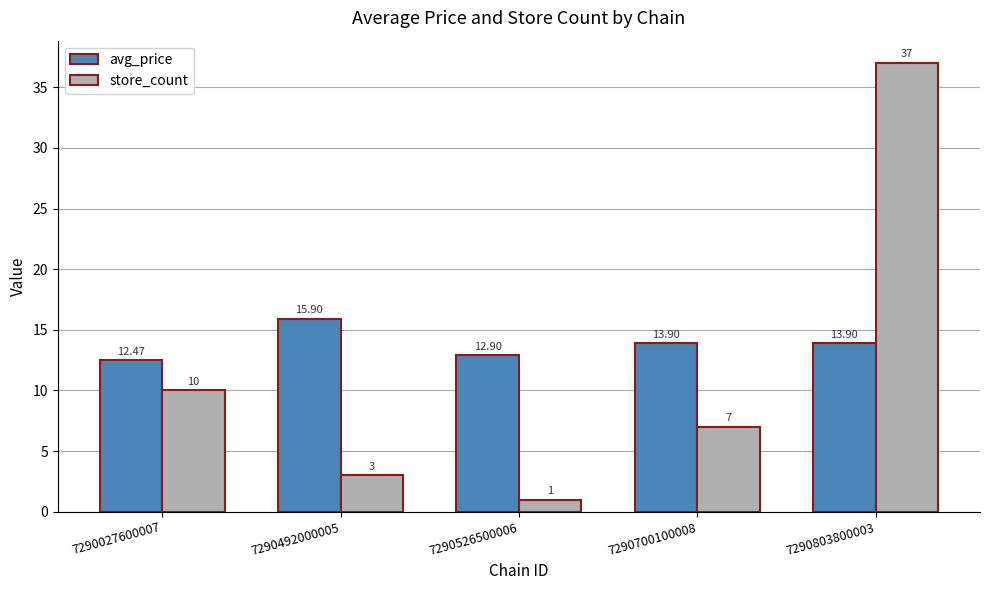

Which series has the largest total across all categories?

avg_price